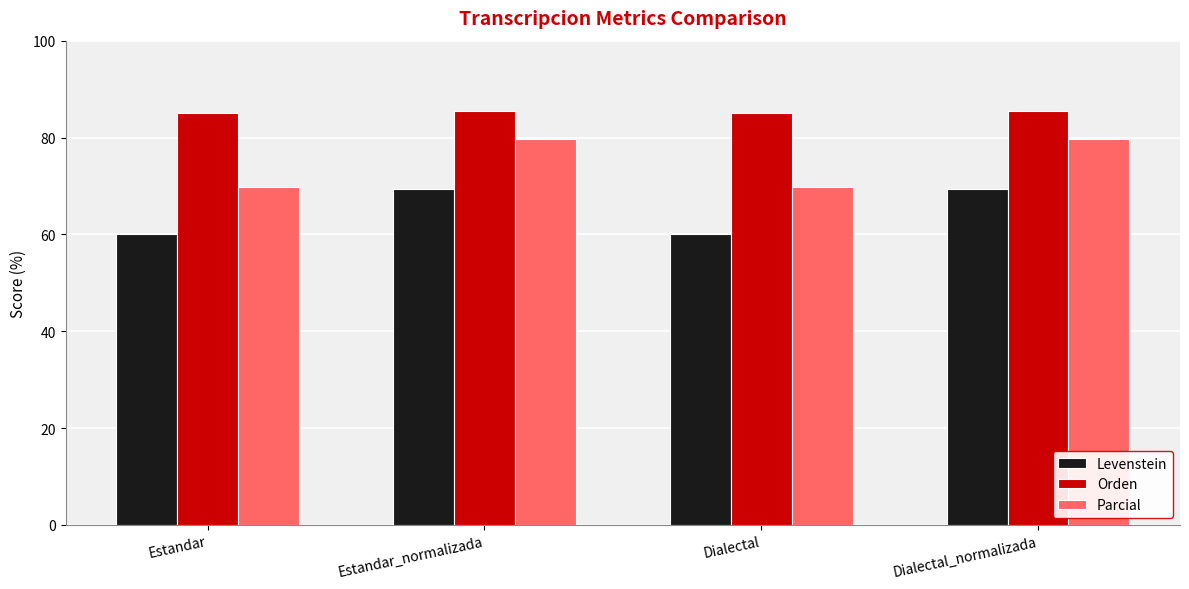

What is the maximum value for Orden?

85.5